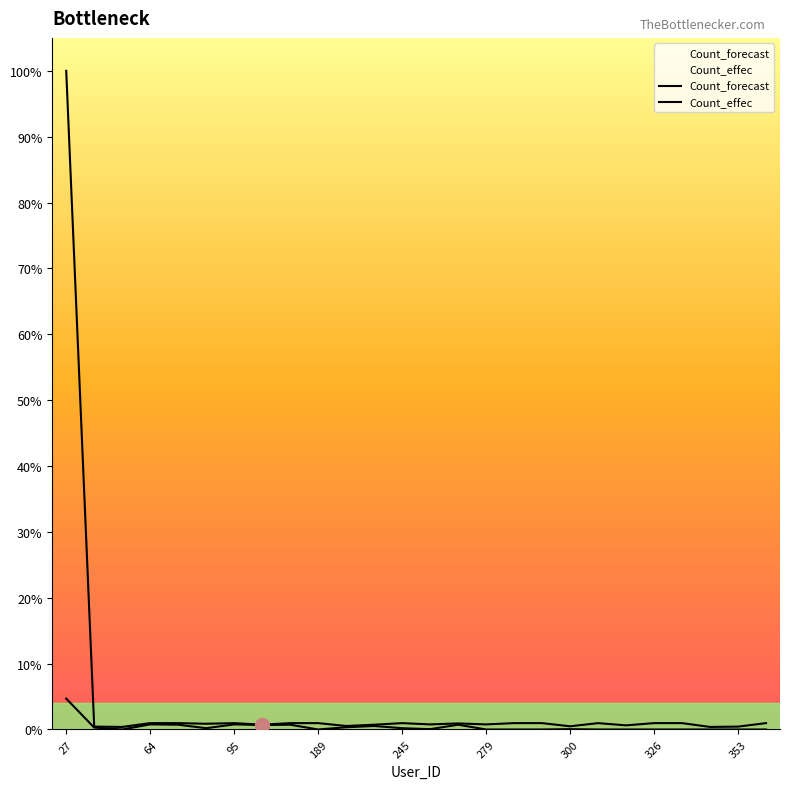

True or false: Count_forecast and Count_effec cross at least once.

False